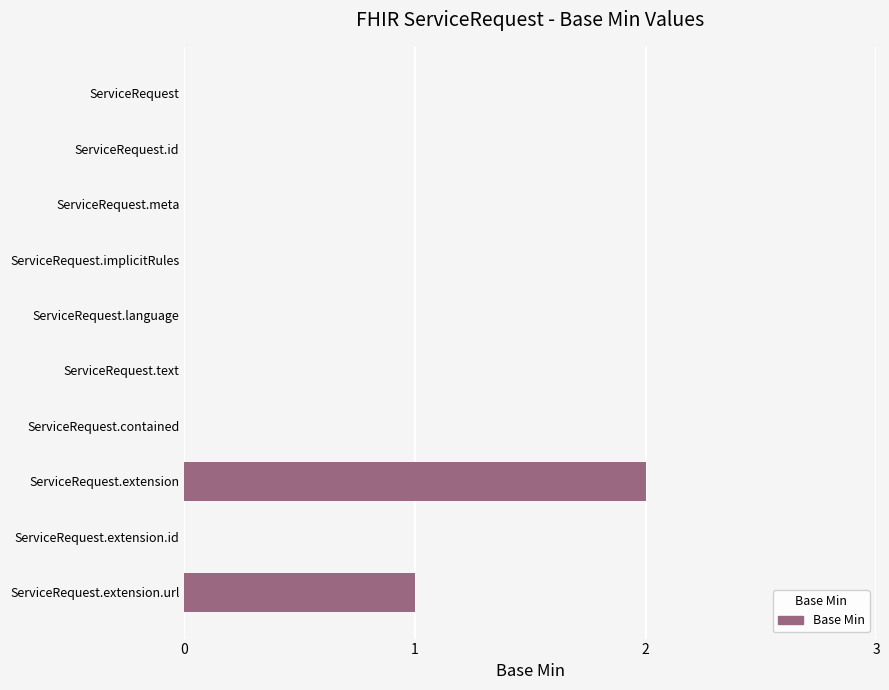

At which label is the value closest to 1?

ServiceRequest.extension.url